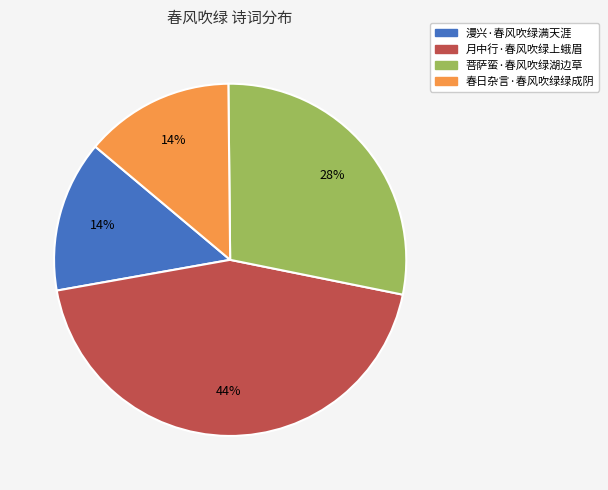

Is the sum of 菩萨蛮·春风吹绿湖边草 and 漫兴·春风吹绿满天涯 greater than half?

No